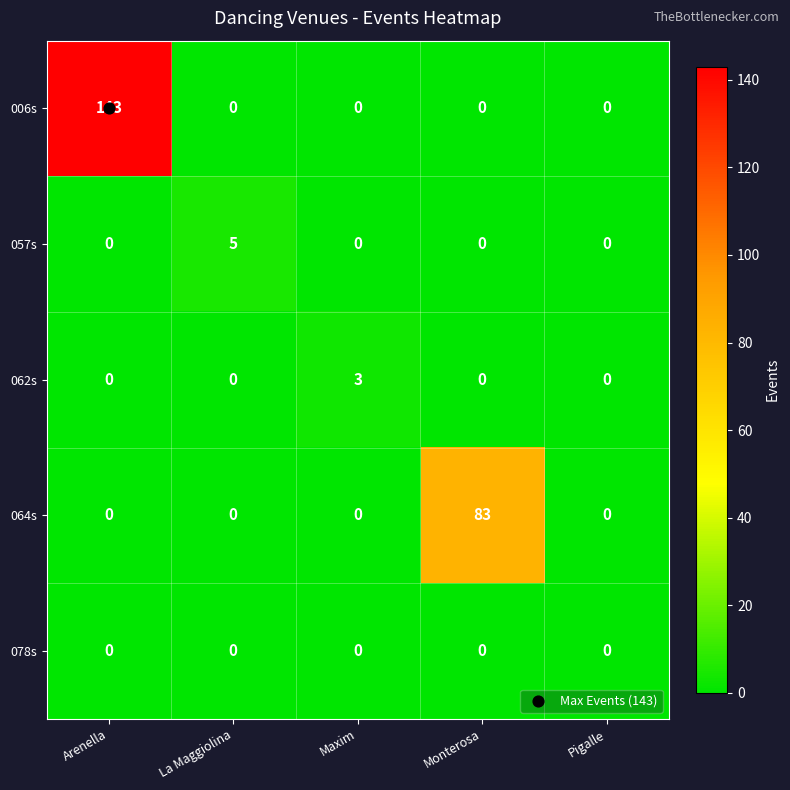

The 062s series shows 0 at Arenella. True or false?

True